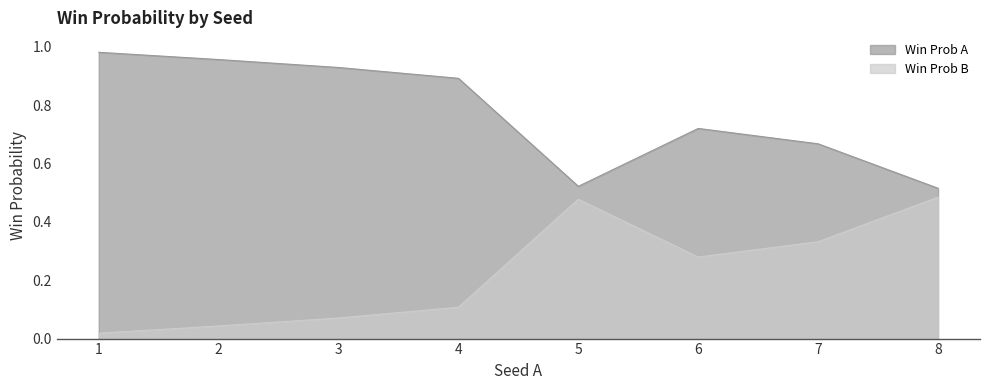

Reading left to right, what are all the values shown in this chart?

Win Prob A: 1.0	1.0	0.9	0.9	0.5	0.7	0.7	0.5
Win Prob B: 0.0	0.0	0.1	0.1	0.5	0.3	0.3	0.5